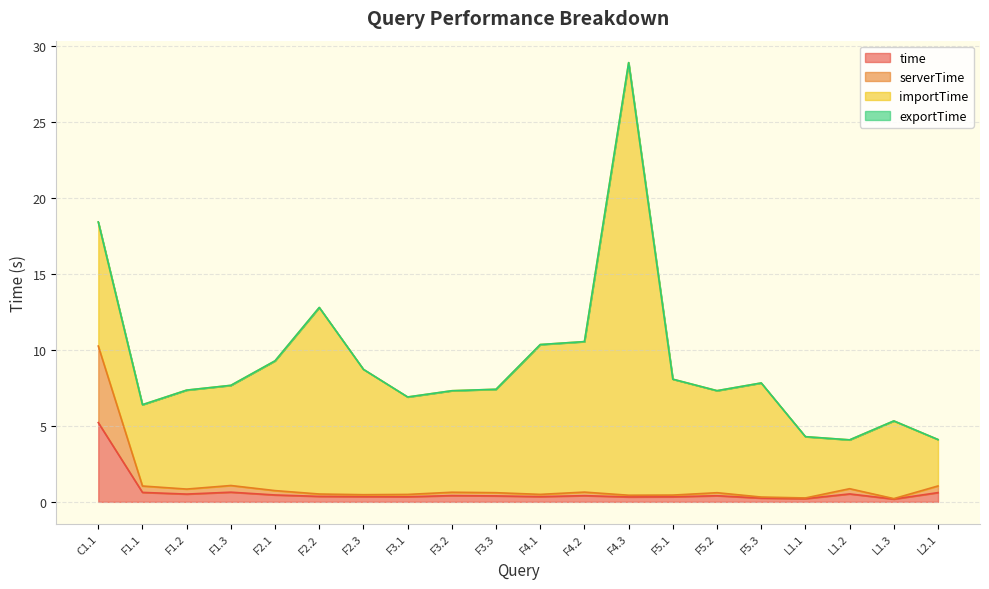

At which category is the sum across all series the highest?

F4.3